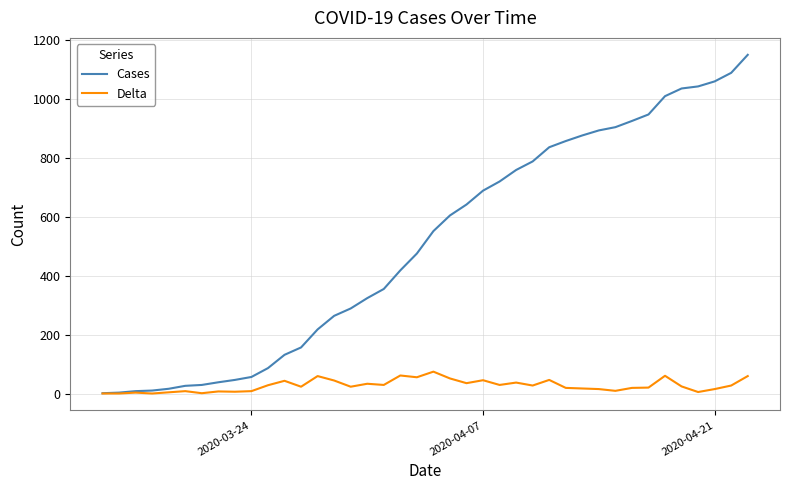

What is the highest value of the Delta series?

76